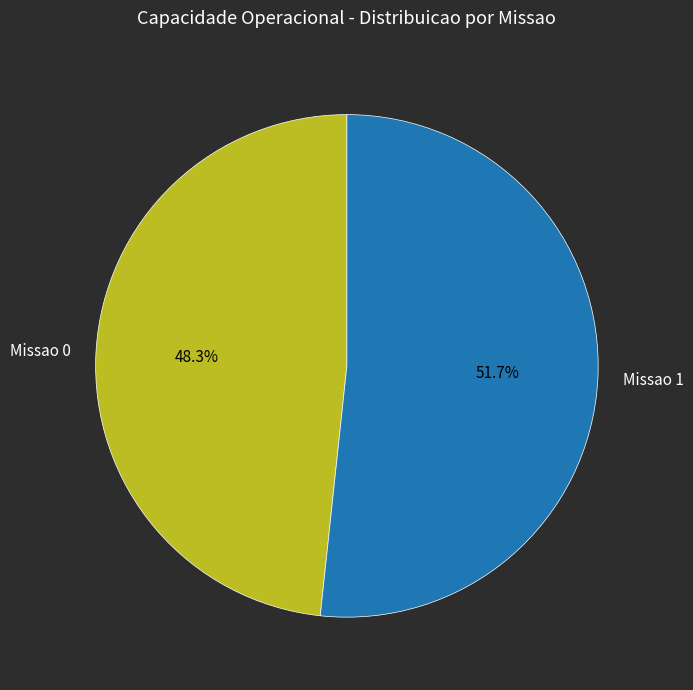

To the nearest percent, what is the combined percentage of Missao 1 and Missao 0?

100%